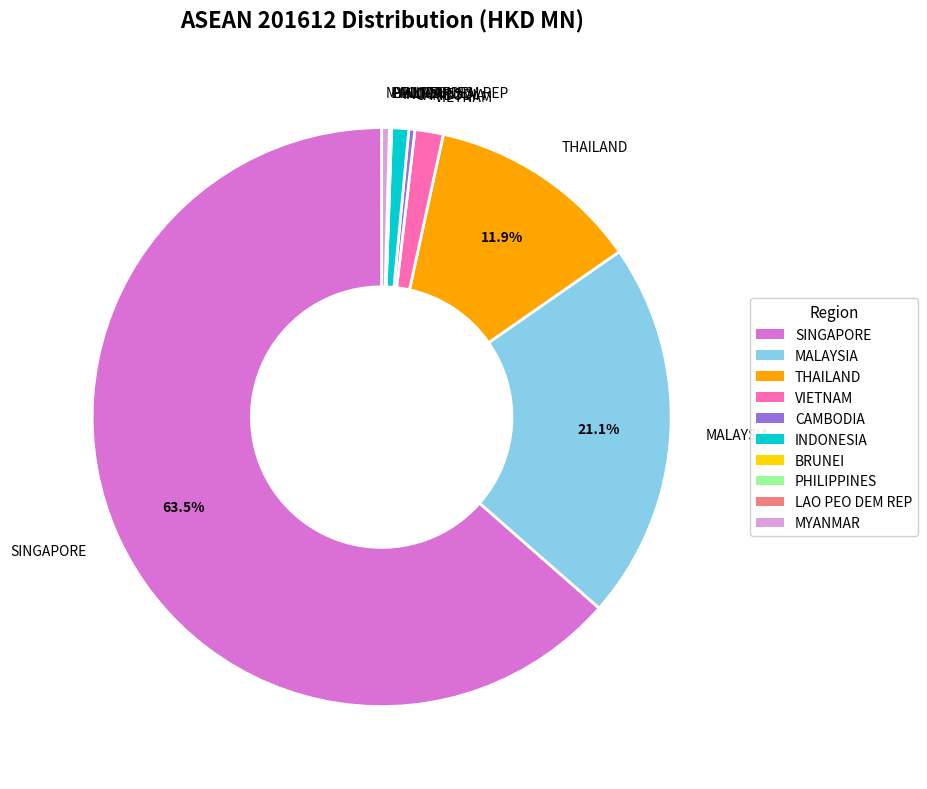

Is the sum of MALAYSIA and VIETNAM greater than half?

No